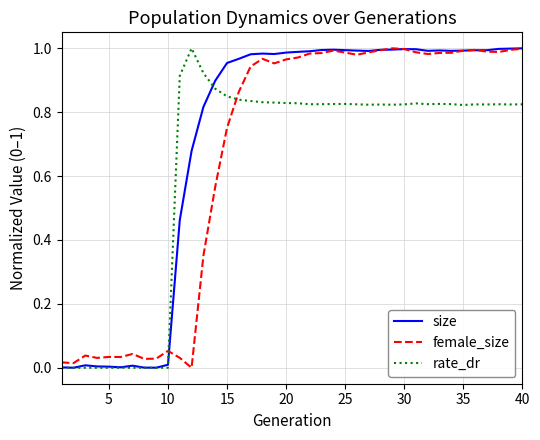

True or false: rate_dr and size intersect in this chart.

True